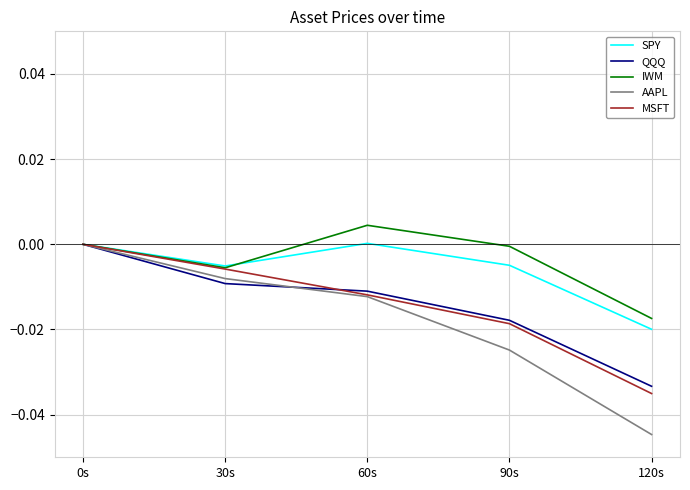

Which series changed the most between 0s and 120s?

AAPL